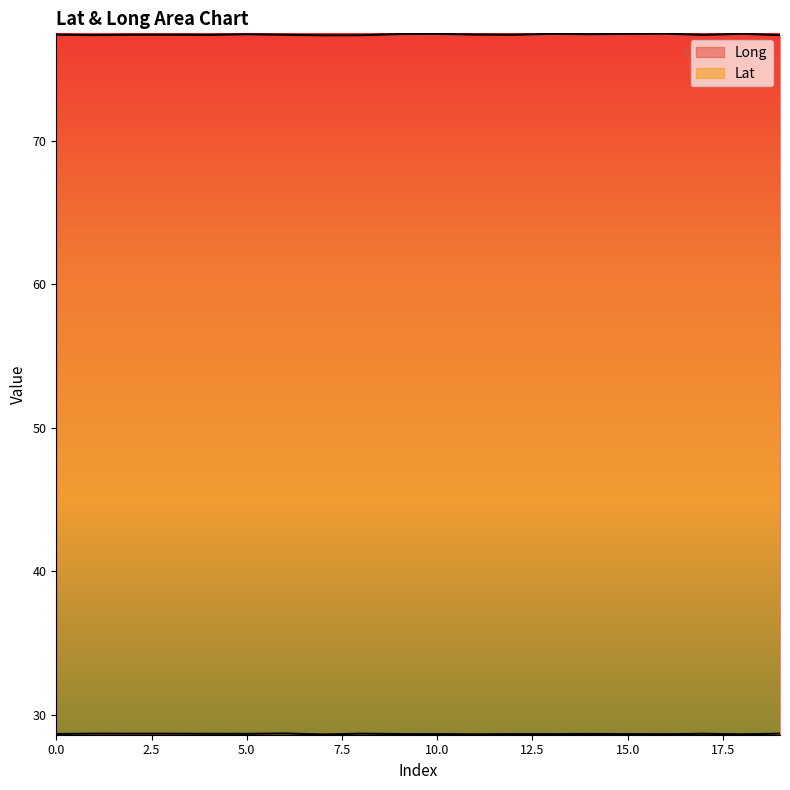

The Lat series shows 28.7 at 17. True or false?

True